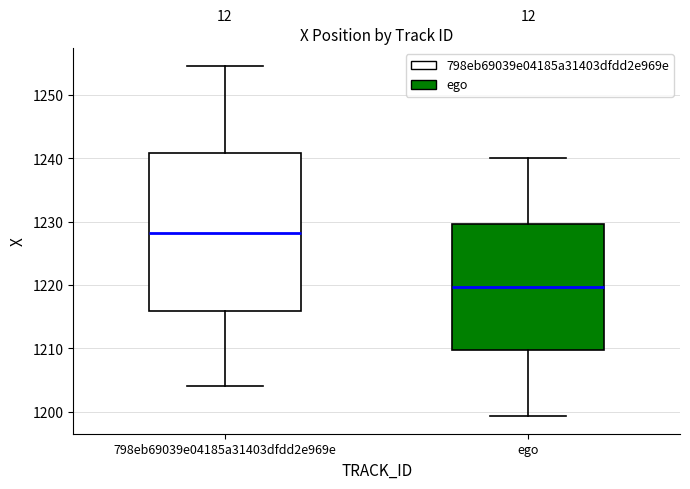

Reading left to right, read every box against the y-axis: the position of its median line, the range the box covers, and the ends of its whiskers. The values are not printed on the chart, so give them approximately, as read against the axis.

798eb69039e04185a31403dfdd2e969e: median 1228, box 1216 to 1241, whiskers 1204 to 1255
ego: median 1220, box 1210 to 1230, whiskers 1199 to 1240